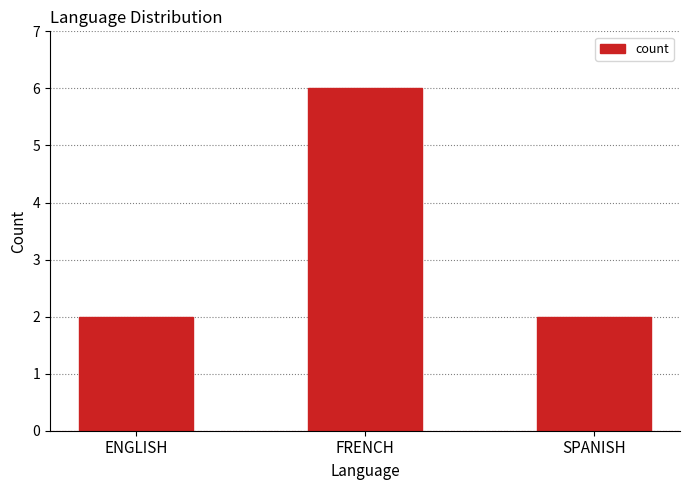

What is the smallest value displayed?

2